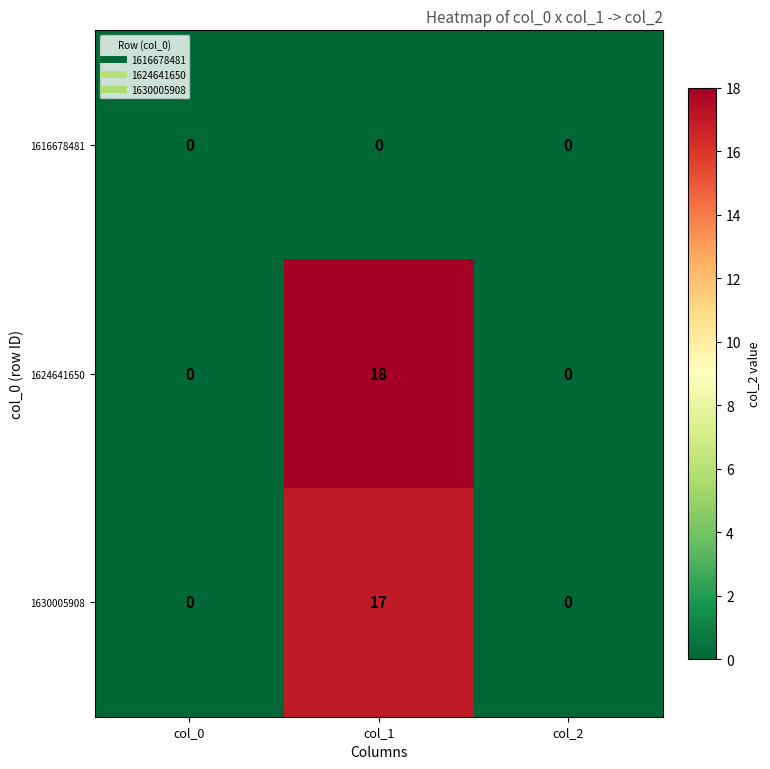

Which series changed the most between col_1 and col_2?

1624641650